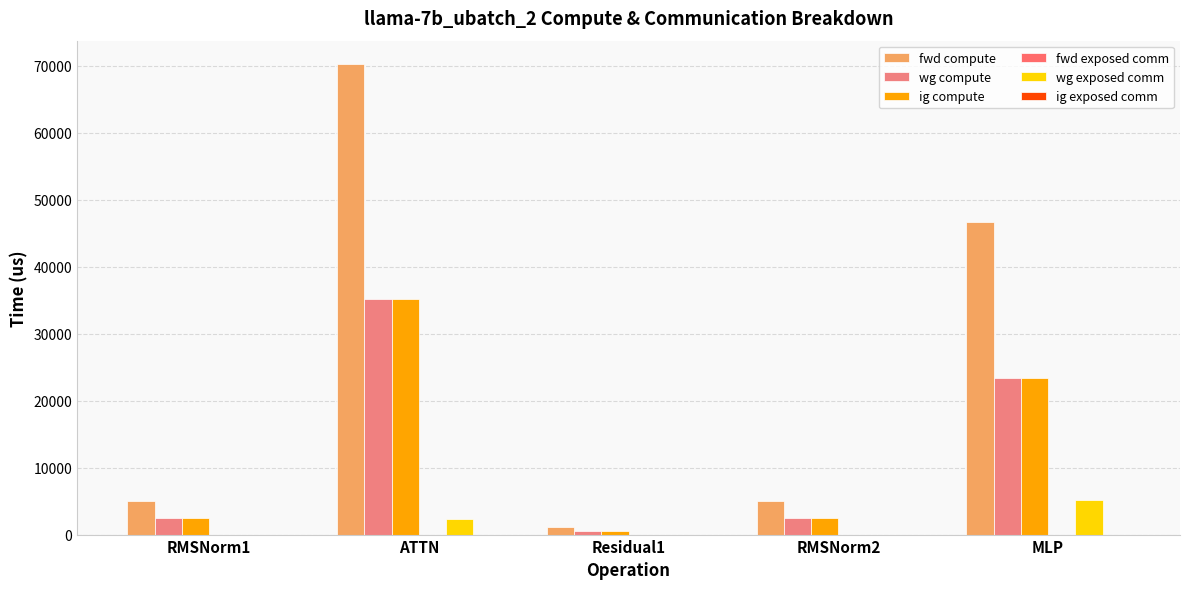

Where does the ig compute series first go above 2486?

RMSNorm1